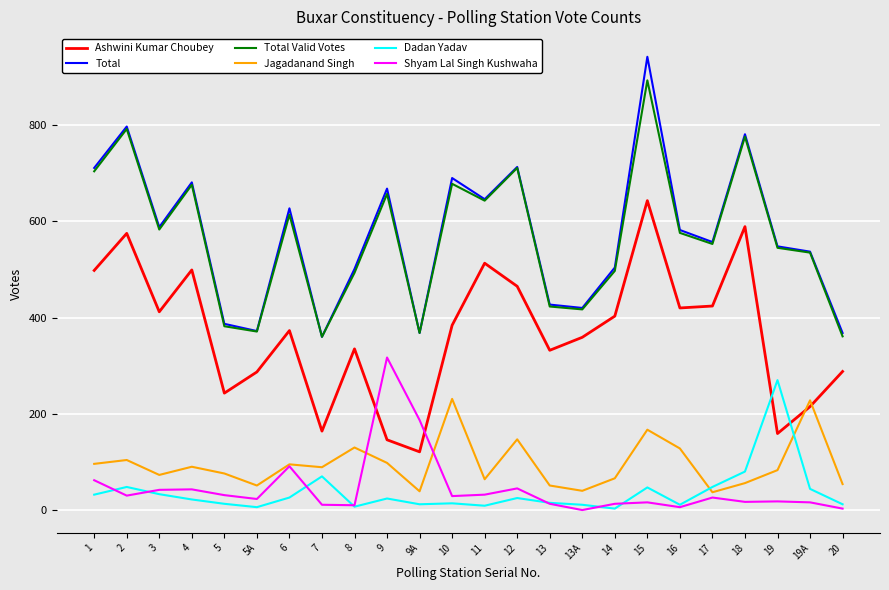

Which series ends up on top after the final intersection of Dadan Yadav and Shyam Lal Singh Kushwaha?

Dadan Yadav